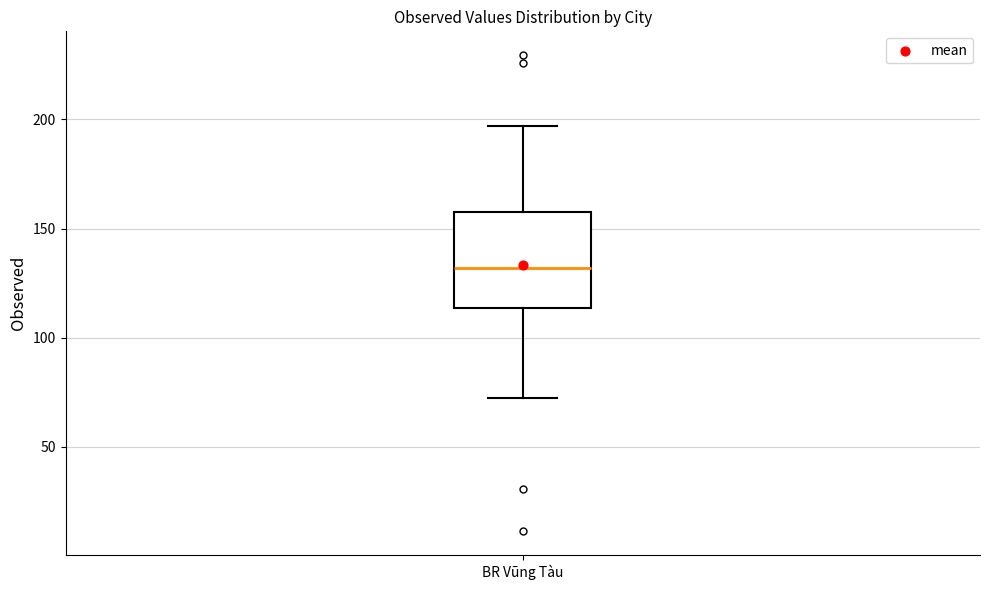

Where does the lower whisker of the box for BR Vũng Tàu end on the y-axis? The values are not printed on the chart, so give them approximately, as read against the axis.

70